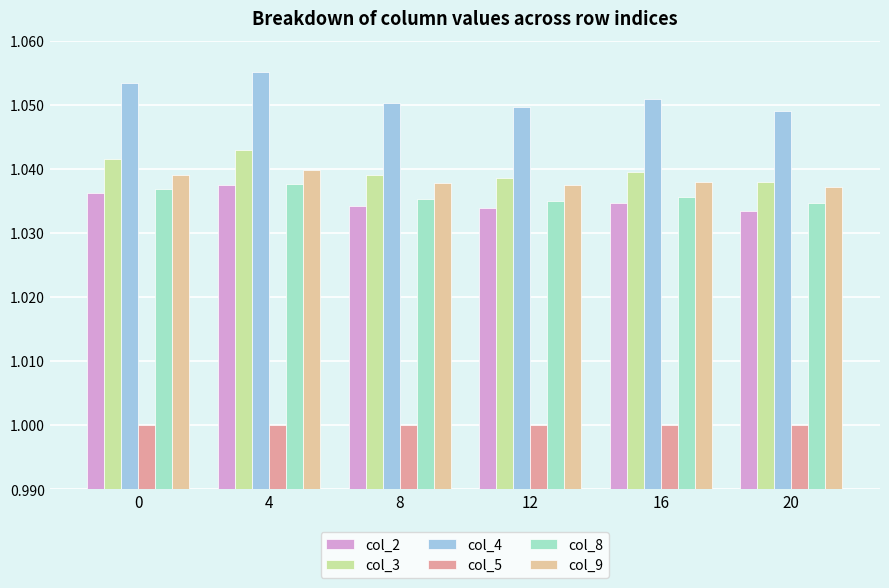

How many bars are there in total?

36